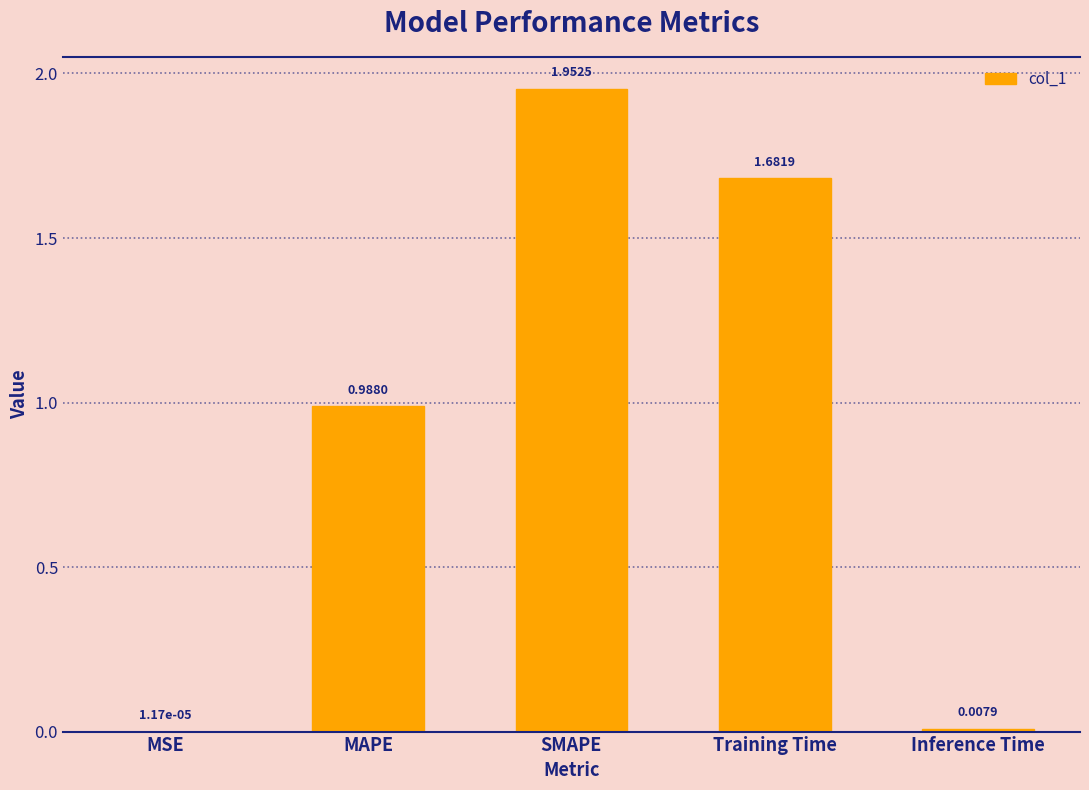

What is the sum of all values?

4.6